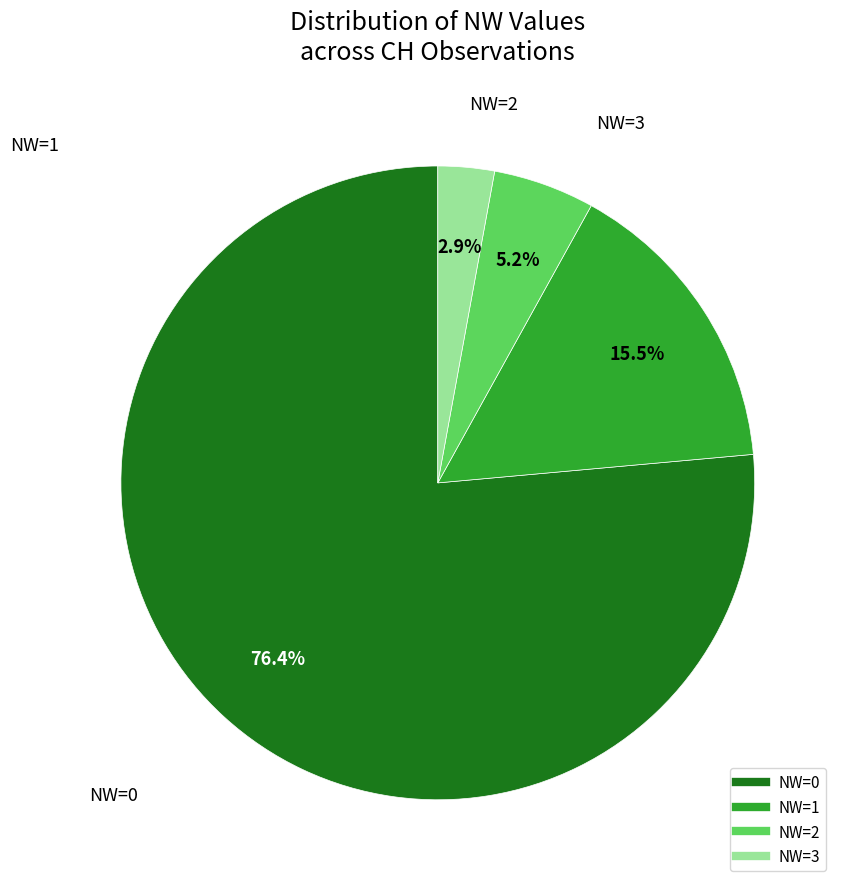

What percentage is NOT represented by NW=2?

94.8%